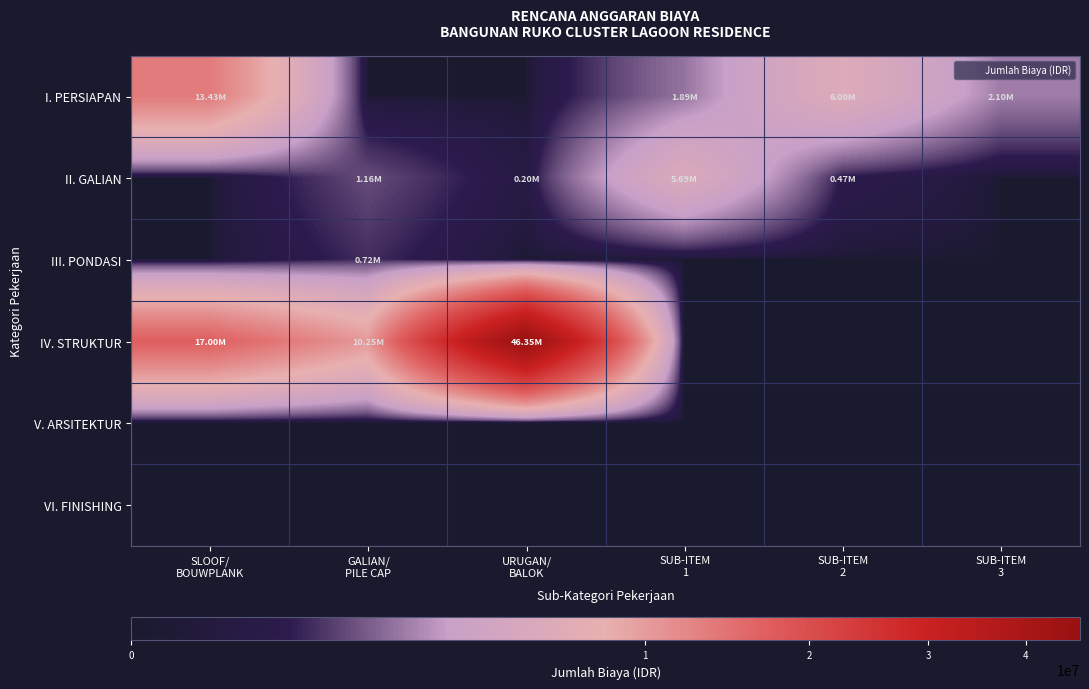

Between GALIAN/
PILE CAP and SUB-ITEM
3, which is larger?

SUB-ITEM
3